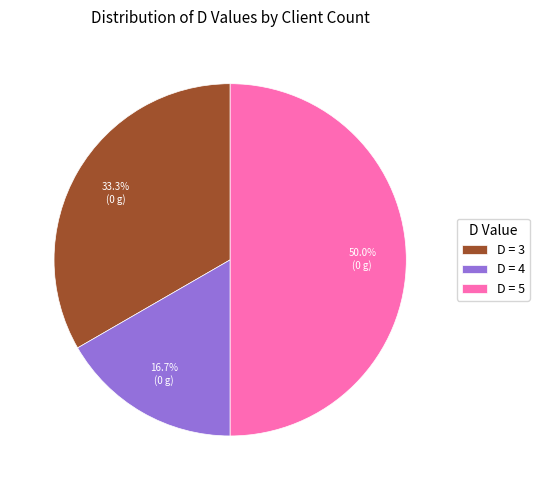

How many segments does this pie chart have?

3